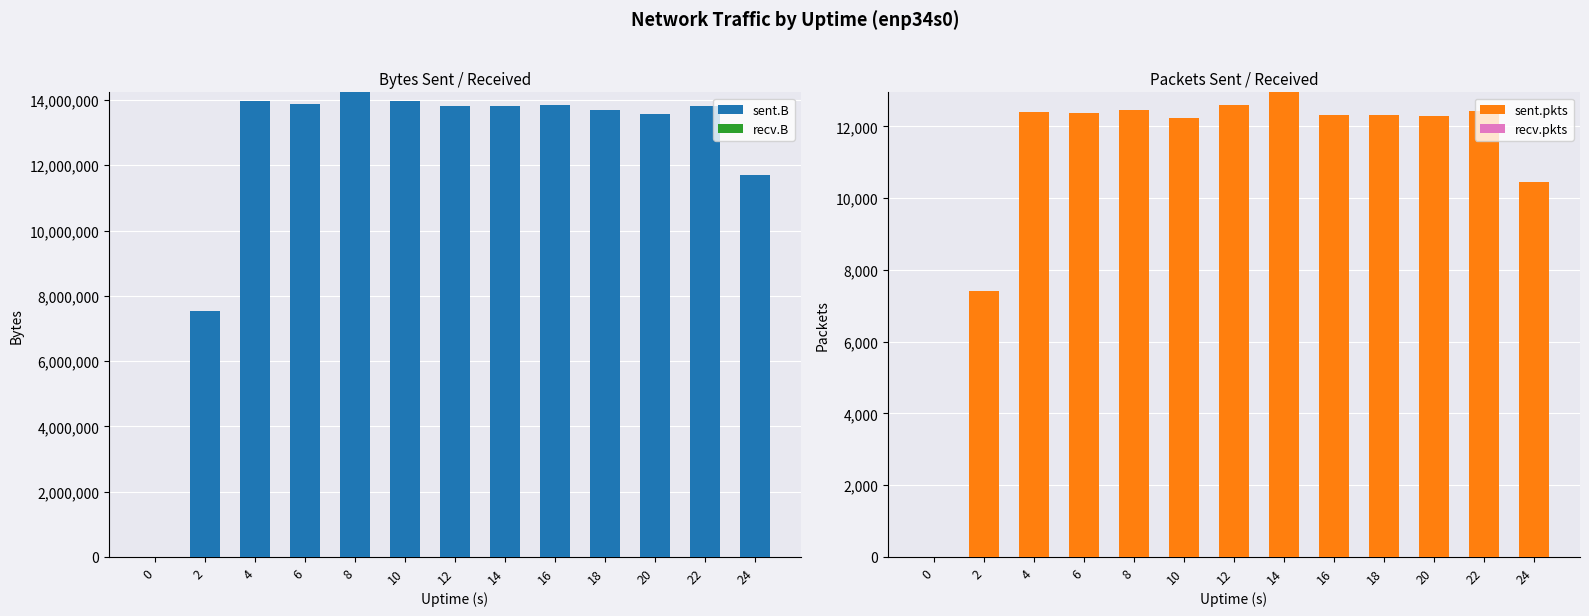

What are all the series names shown in the legend?

sent.B, recv.B, sent.pkts, recv.pkts